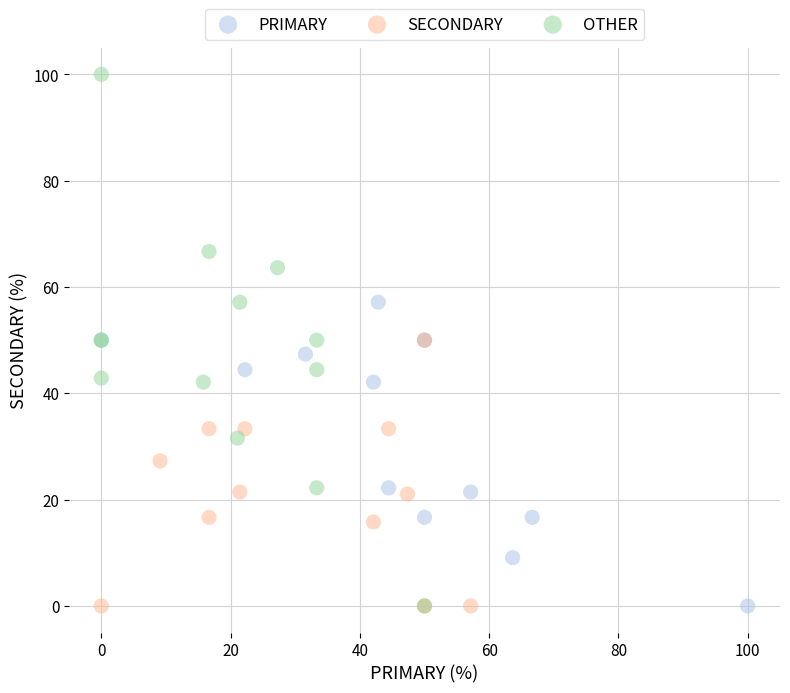

Which series has the largest Y range (max minus min)?

OTHER